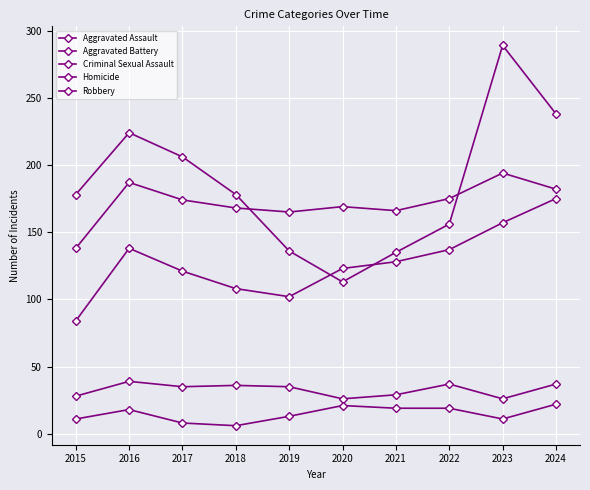

What is the value of the Robbery point at the 6th from the left?

113